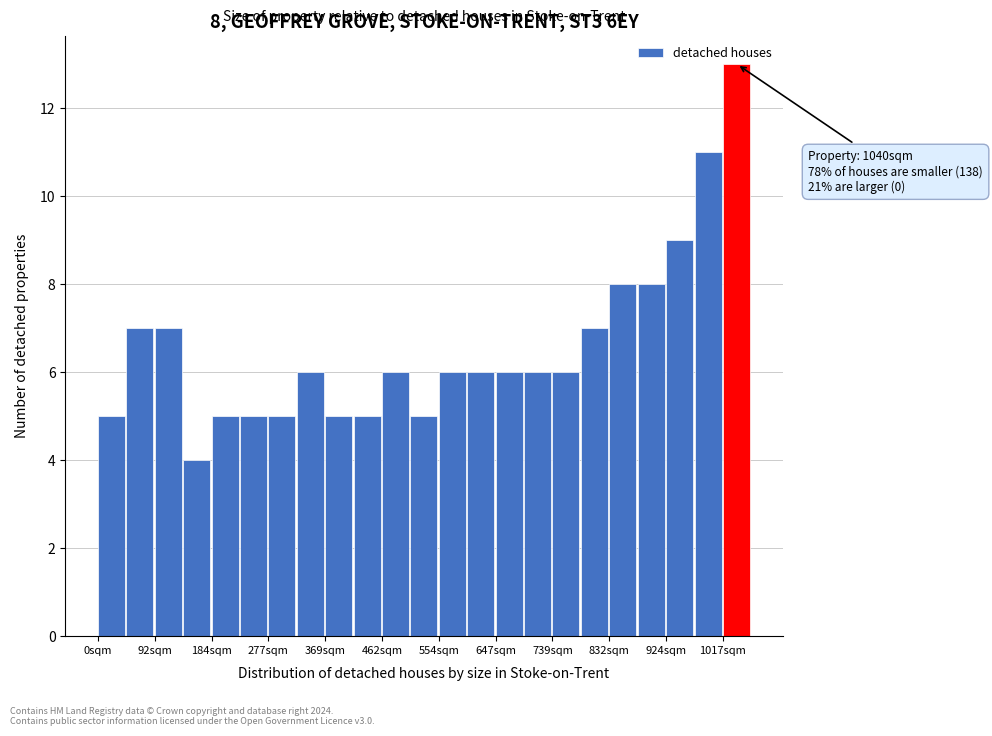

Which range on the x-axis has the tallest bar?

1020 to 1060